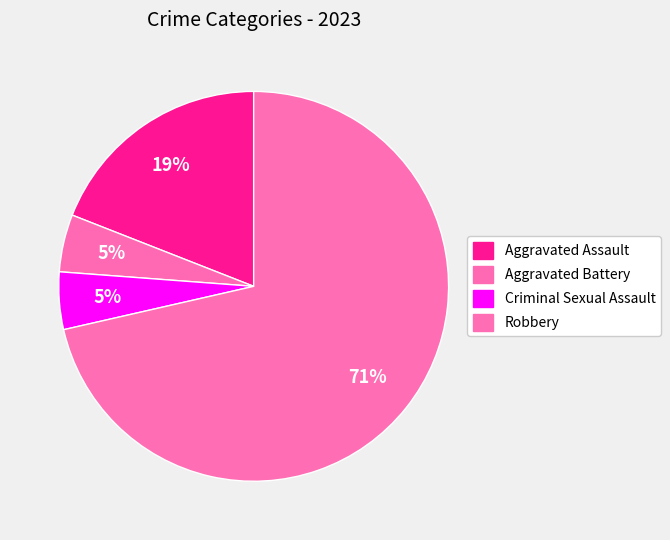

Combined, what portion of the pie is Criminal Sexual Assault and Aggravated Assault?

23.8%